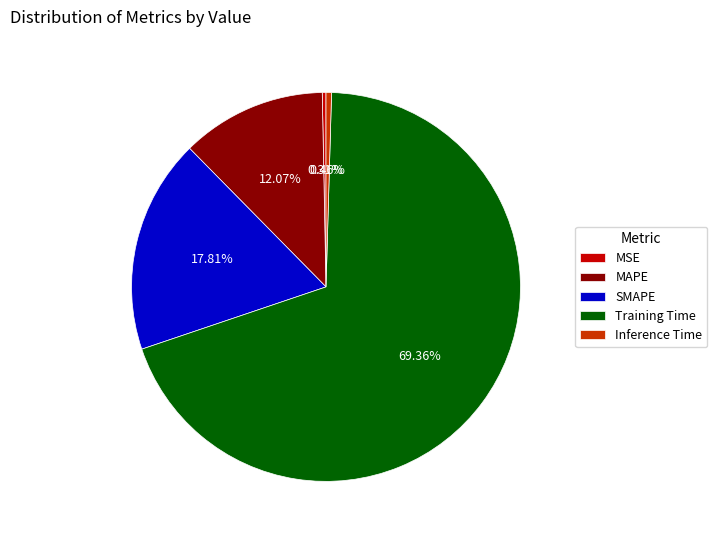

Between Inference Time and SMAPE, which is larger?

SMAPE